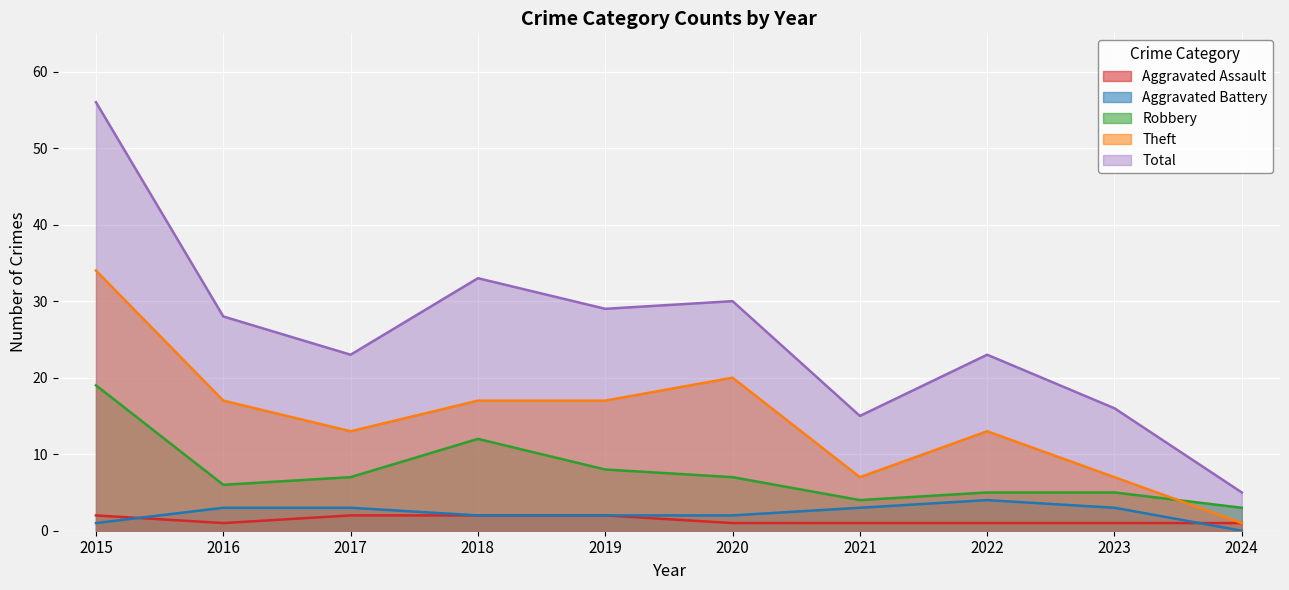

What is the sum of the Aggravated Battery values at 2020 and 2016?

5